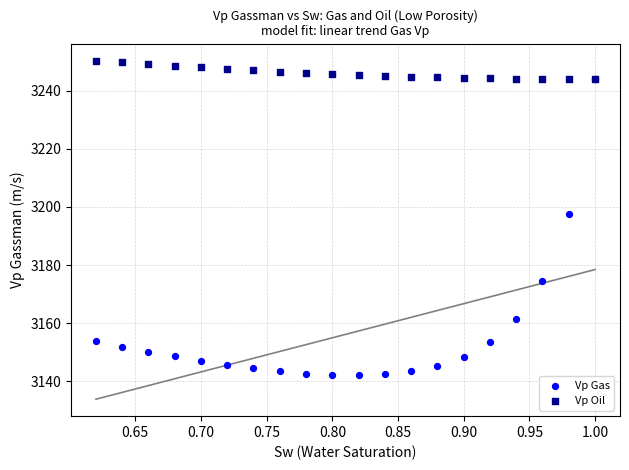

In the Vp Gas series, what Y value is closest to 3193?

3197.4